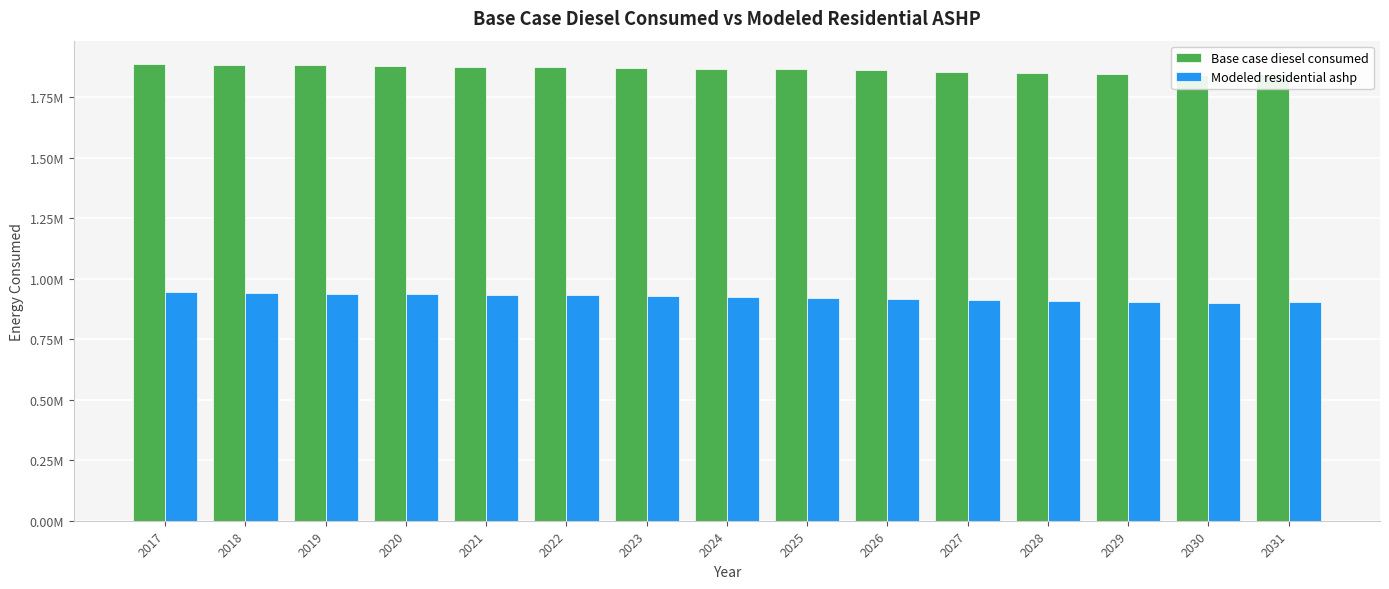

Which category has the lowest value in the Base case diesel consumed series?

2030